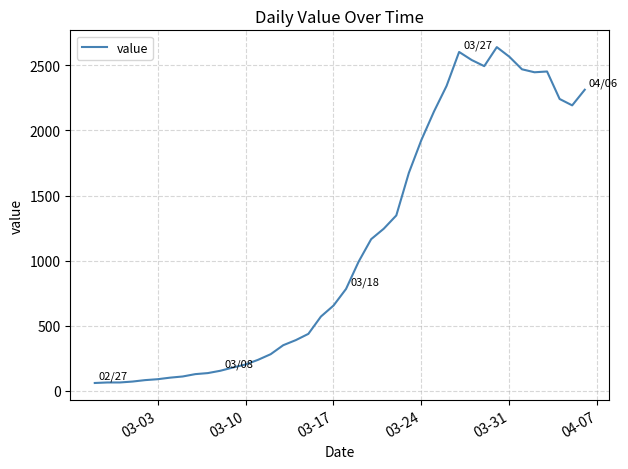

What is the greatest value displayed?

2639